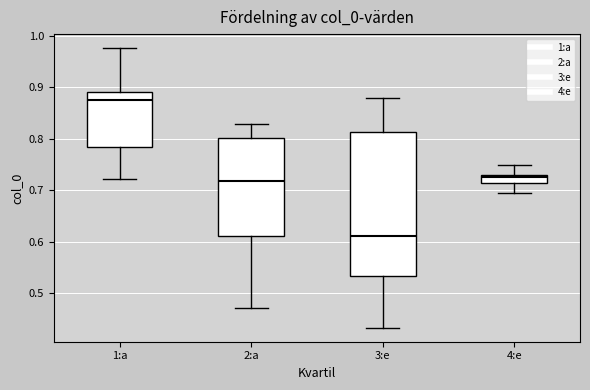

Which box has the lowest median line?

3:e